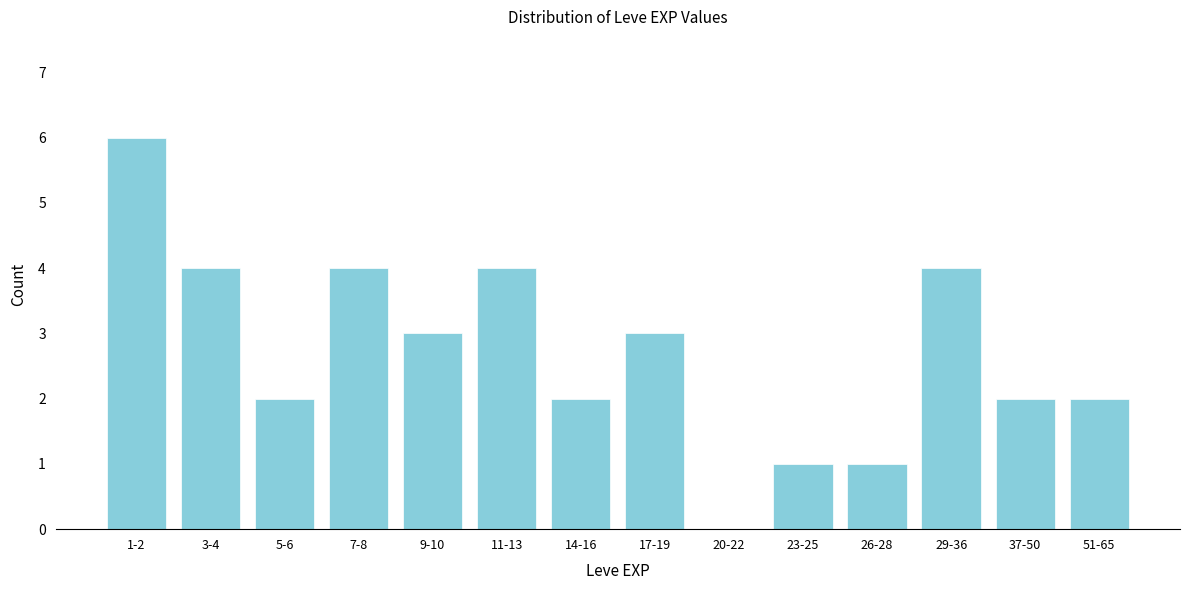

Reading left to right, extract all data points from this chart.

1-2=6	3-4=4	5-6=2	7-8=4	9-10=3	11-13=4	14-16=2	17-19=3	20-22=0	23-25=1	26-28=1	29-36=4	37-50=2	51-65=2